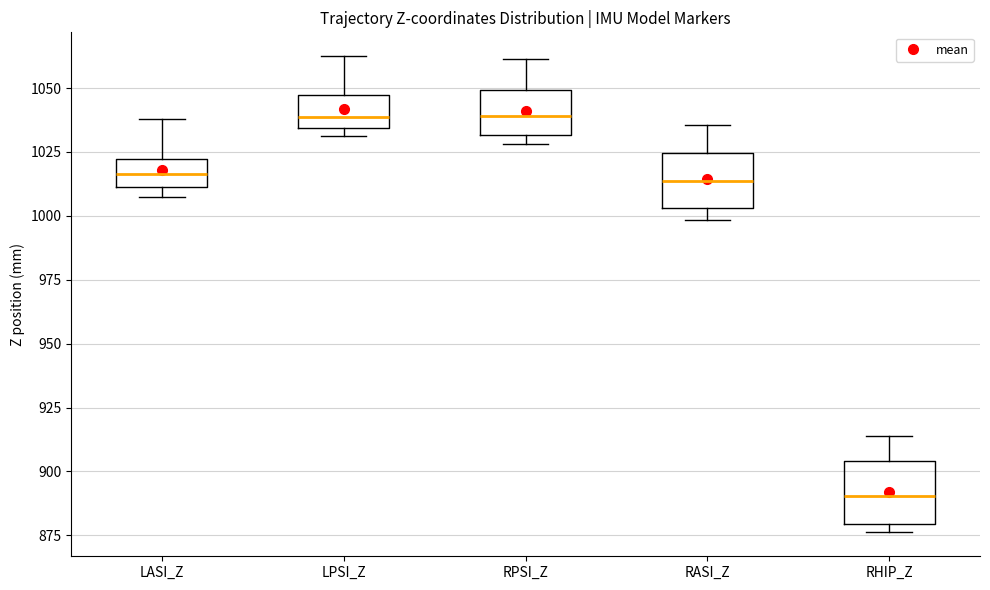

Reading left to right, transcribe this box plot: for each box, give where its median line is, the range the box spans, and where its two whiskers end, as read against the y-axis. The values are not printed on the chart, so give them approximately, as read against the axis.

LASI_Z: median 1015, box 1010 to 1020, whiskers 1010 (just below the box's lower edge) to 1040
LPSI_Z: median 1040, box 1035 to 1045, whiskers 1030 to 1060
RPSI_Z: median 1040, box 1030 to 1050, whiskers 1030 (just below the box's lower edge) to 1060
RASI_Z: median 1015, box 1005 to 1025, whiskers 1000 to 1035
RHIP_Z: median 890, box 880 to 905, whiskers 875 to 915